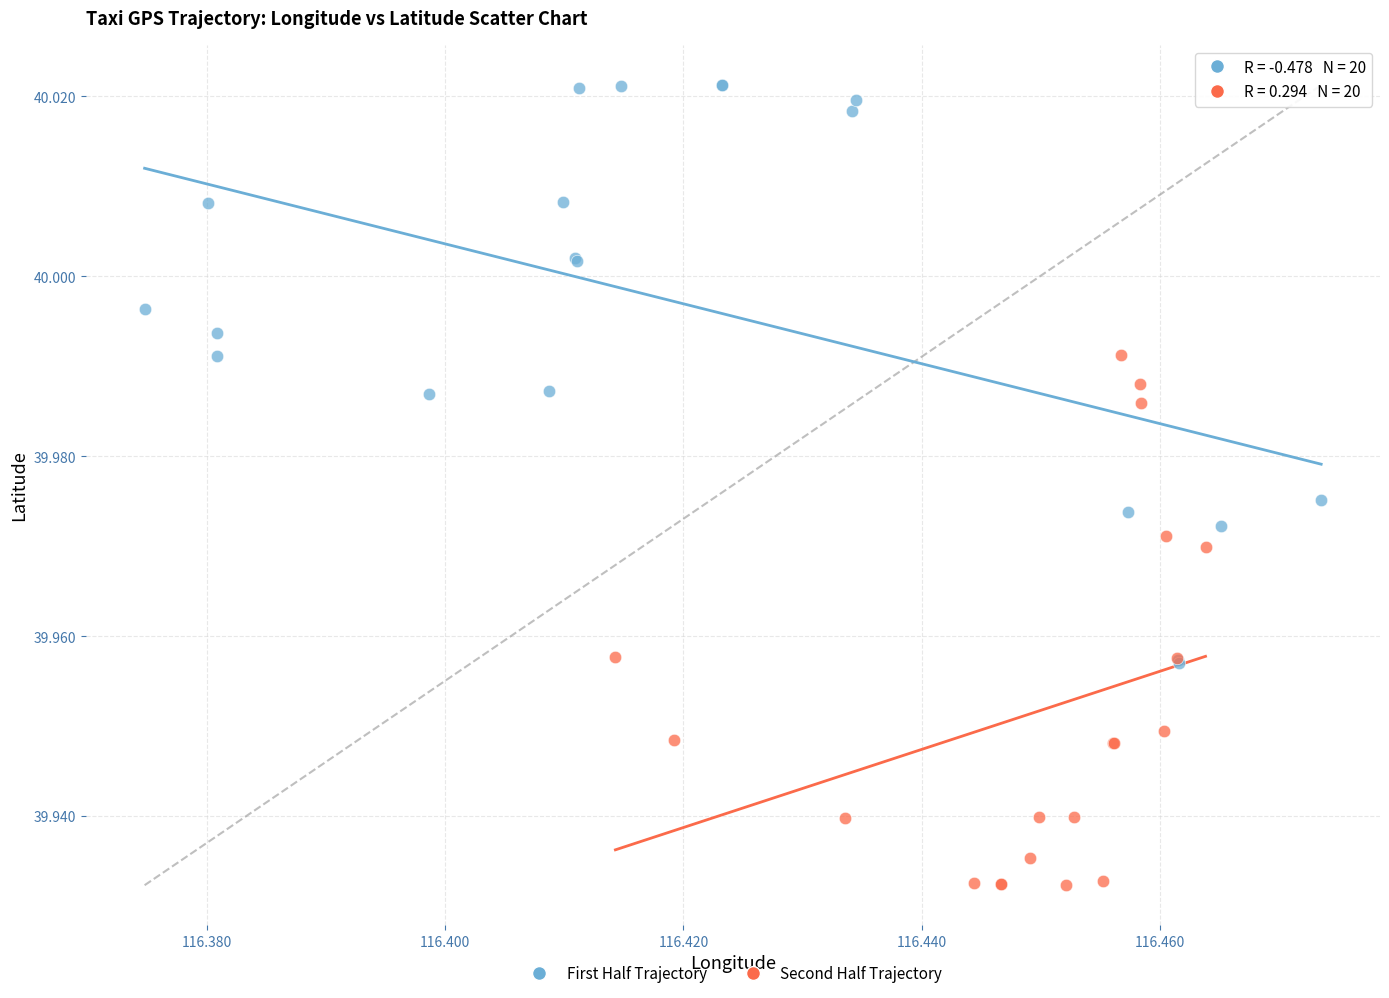

Which series contains the highest Y value?

First Half Trajectory